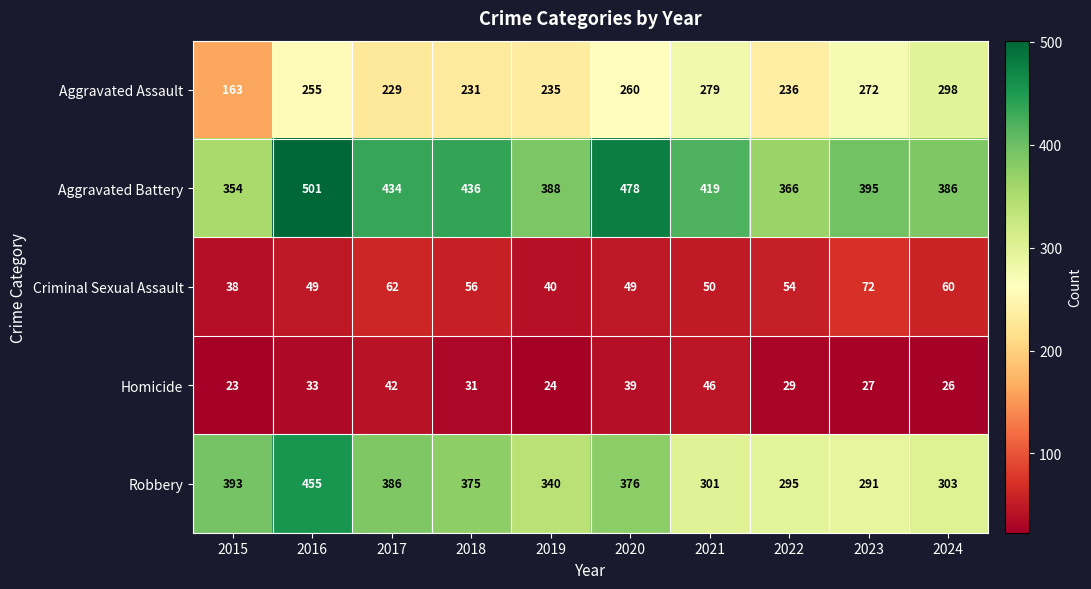

Which category has the lowest value across all series?

2015